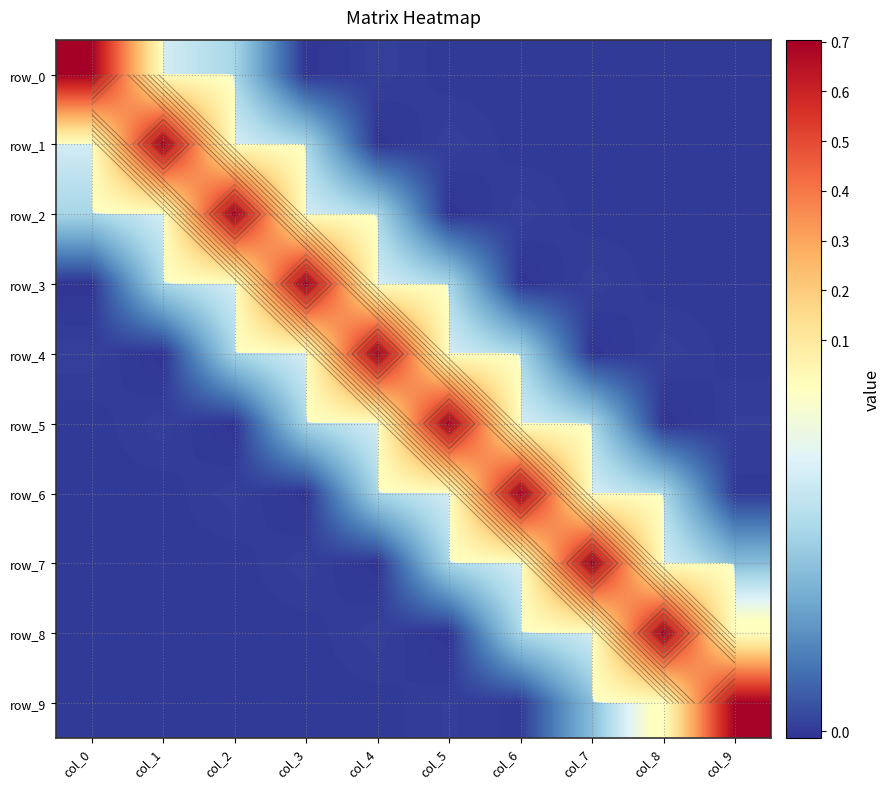

Reading right to left, list all the values displayed in this chart.

row_0: -0.0	0.0	-0.0	0.0	-0.0	0.0	-0.0	0.0	0.0	0.7
row_1: 0.0	-0.0	0.0	-0.0	0.0	-0.0	0.0	0.0	0.7	0.0
row_2: -0.0	0.0	-0.0	0.0	-0.0	0.0	0.0	0.7	0.0	0.0
row_3: 0.0	-0.0	0.0	-0.0	0.0	0.0	0.7	0.0	0.0	-0.0
row_4: -0.0	0.0	-0.0	0.0	0.0	0.7	0.0	0.0	-0.0	0.0
row_5: 0.0	-0.0	0.0	0.0	0.7	0.0	0.0	-0.0	0.0	-0.0
row_6: 0.0	0.0	0.0	0.7	0.0	0.0	-0.0	0.0	-0.0	0.0
row_7: 0.0	0.0	0.7	0.0	0.0	-0.0	0.0	-0.0	0.0	-0.0
row_8: 0.0	0.7	0.0	0.0	-0.0	0.0	-0.0	0.0	-0.0	0.0
row_9: 0.7	0.0	0.0	0.0	0.0	-0.0	0.0	-0.0	0.0	-0.0